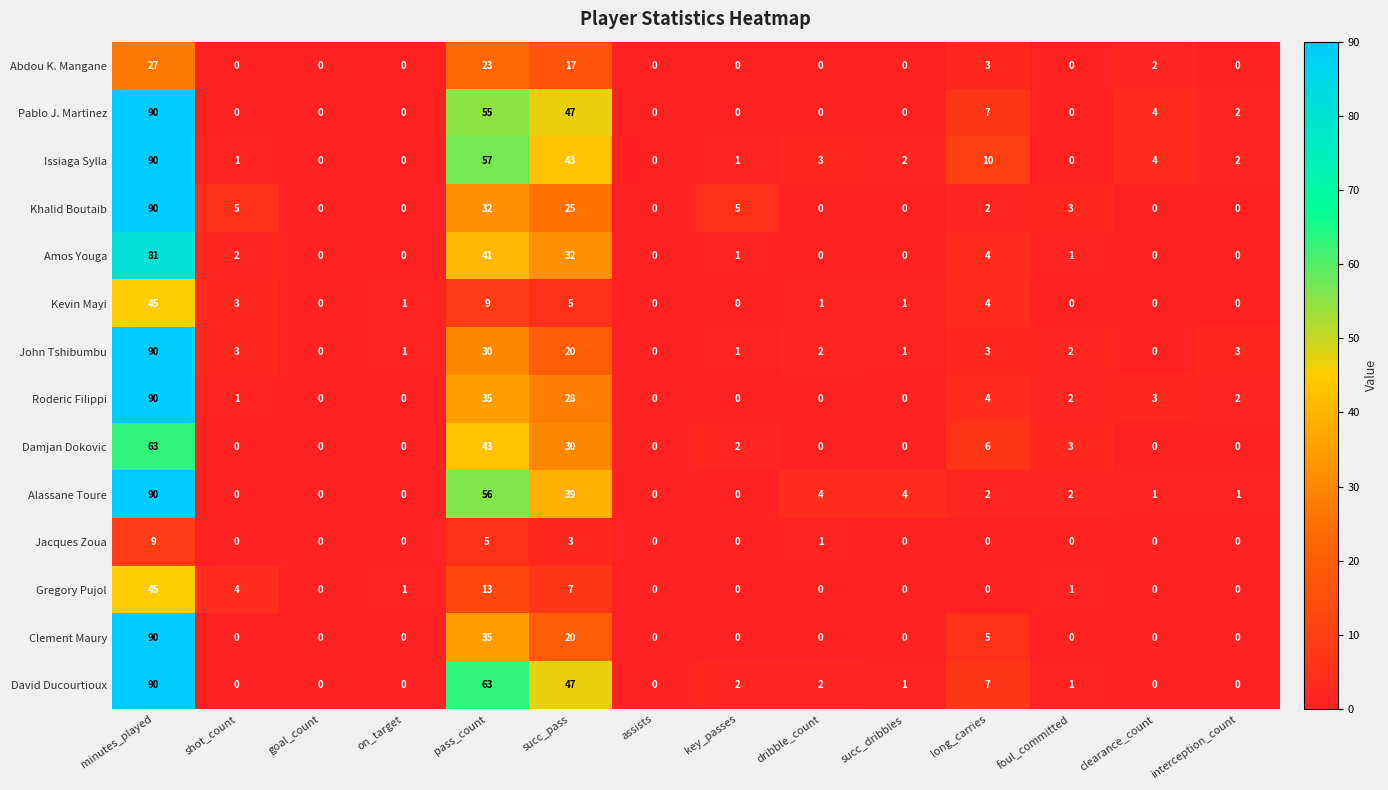

The value of Kevin Mayi at succ_pass is 5. True or false?

True